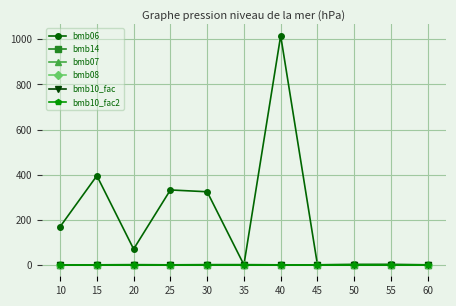

The value of bmb07 at 40 is 1.7. True or false?

False